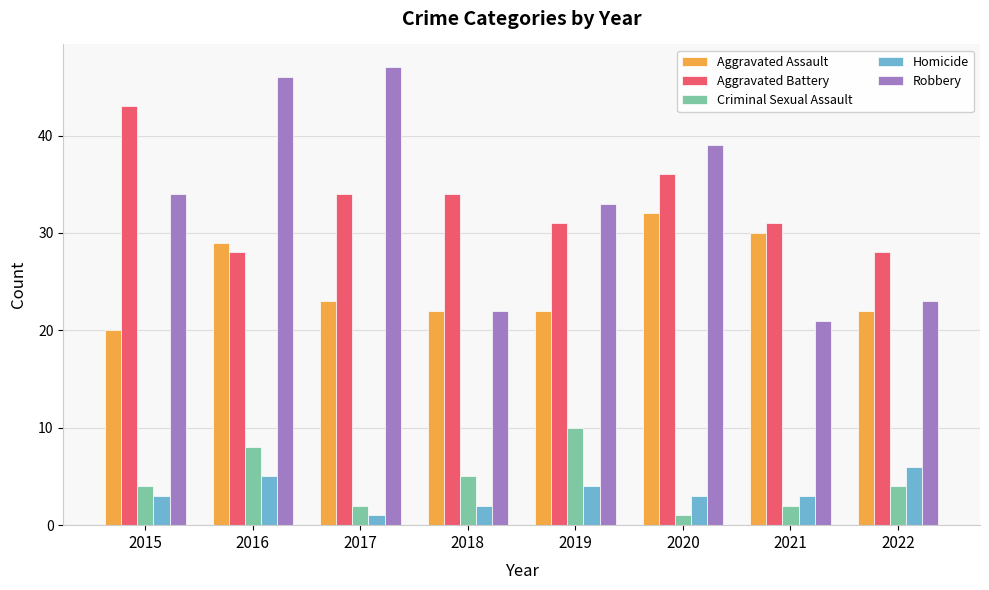

Which category has the highest value in the Homicide series?

2022